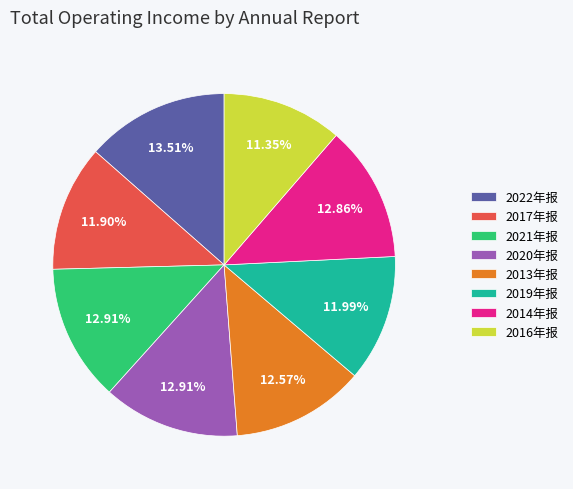

How many segments does this pie chart have?

8